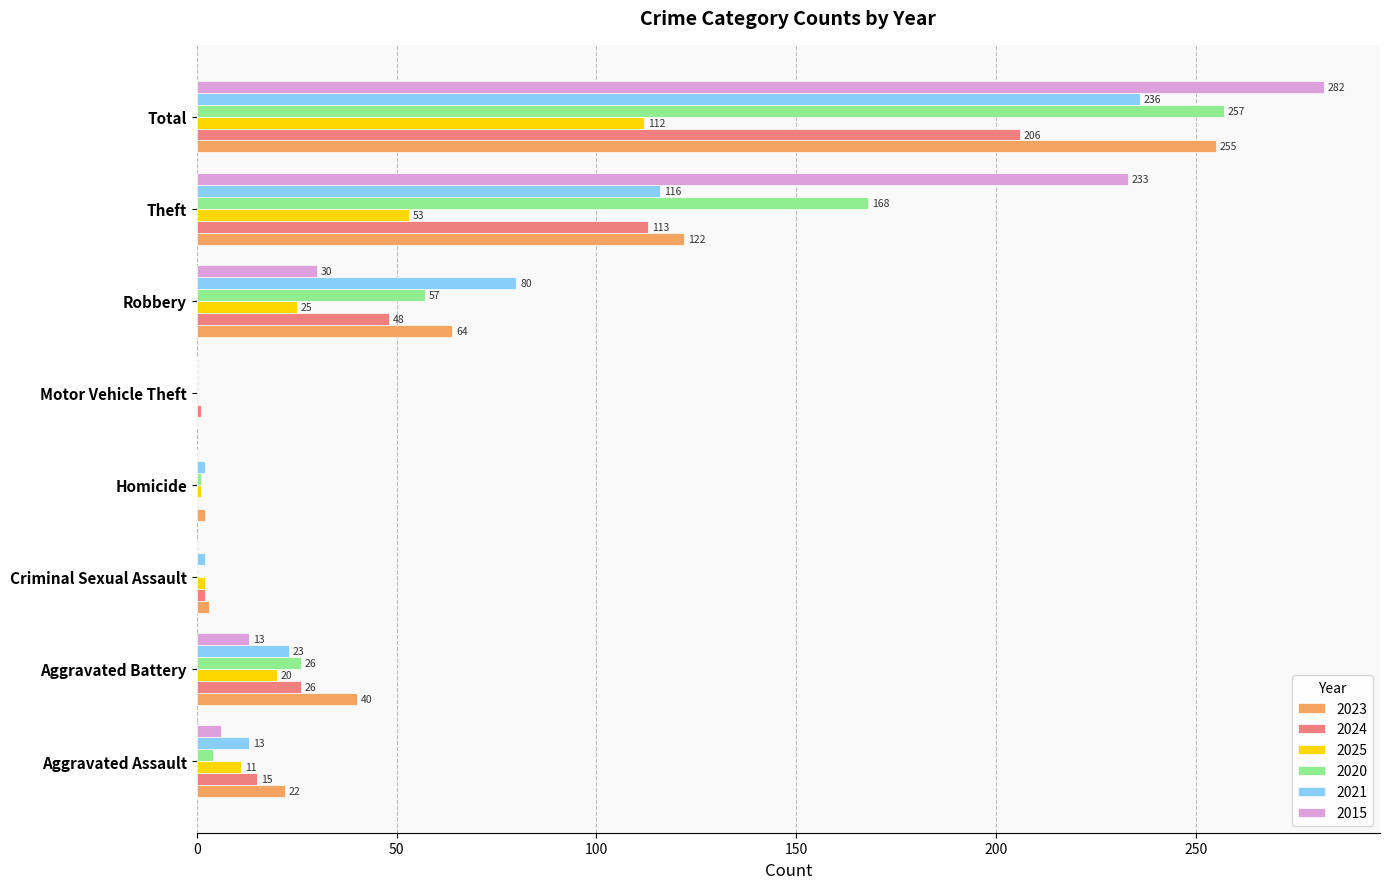

What are all the series names shown in the legend?

2023, 2024, 2025, 2020, 2021, 2015